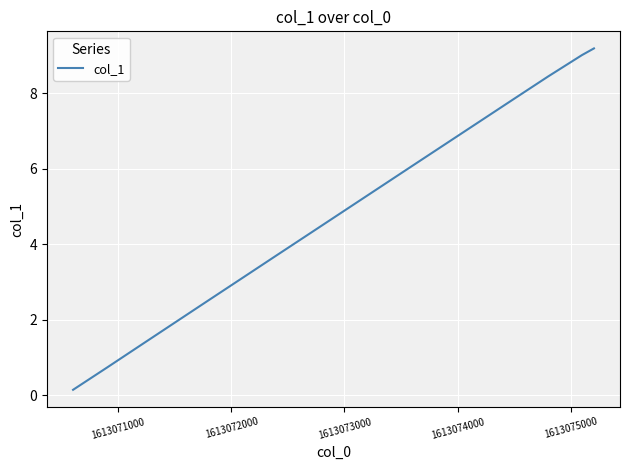

What is the difference between the maximum and minimum values?

9.0